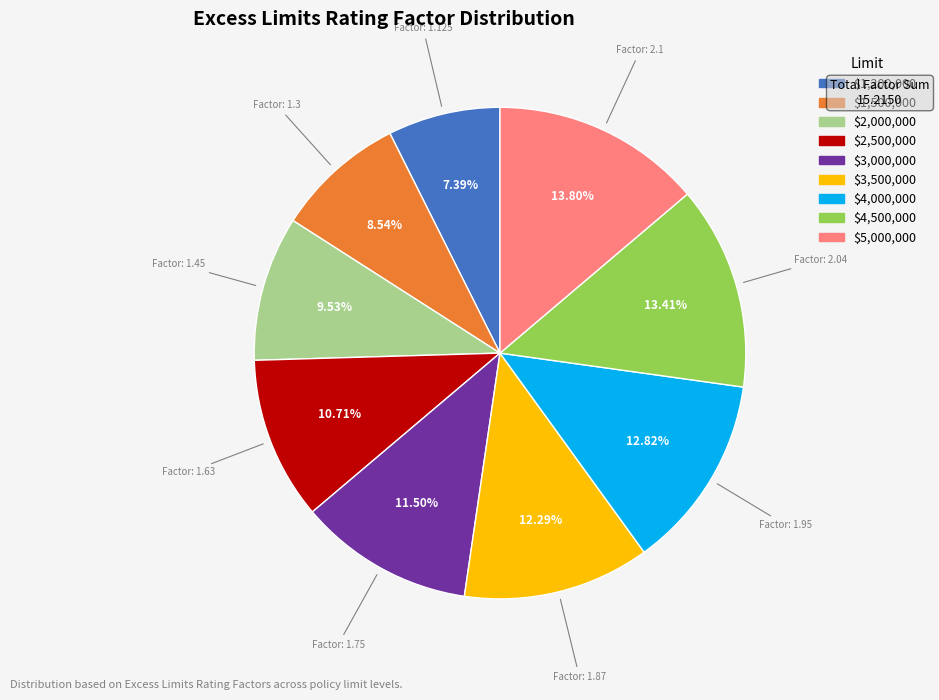

To the nearest percent, what portion does $2,500,000 represent?

11%